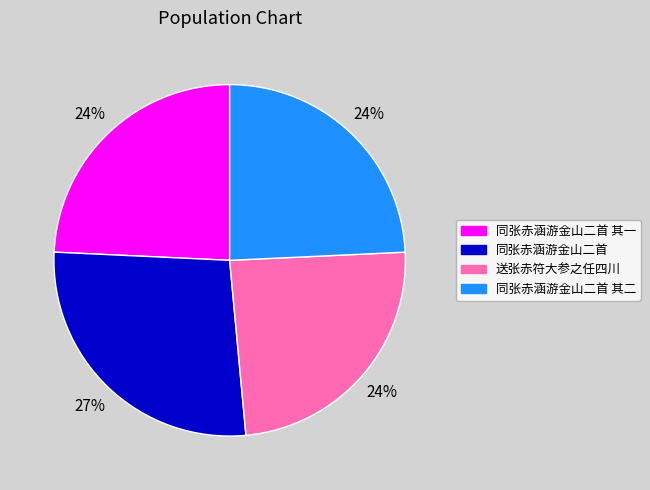

Combined, do 同张赤涵游金山二首 其二 and 送张赤符大参之任四川 account for over 50%?

No